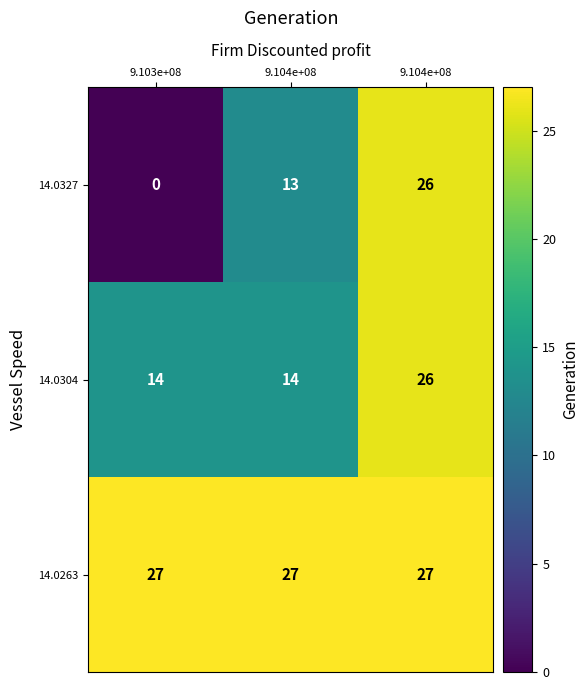

Count the number of categories in the chart.

3